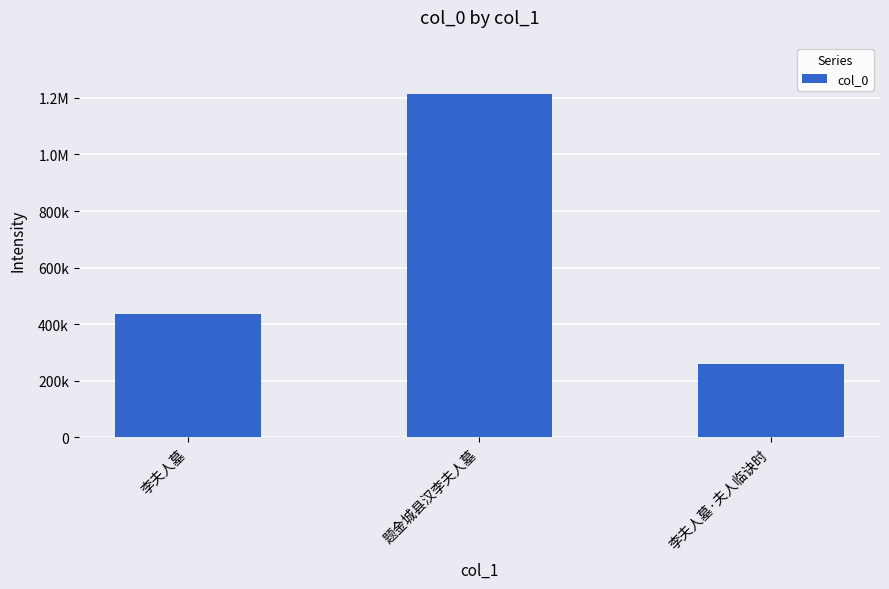

What is the maximum value shown in the chart?

1213740